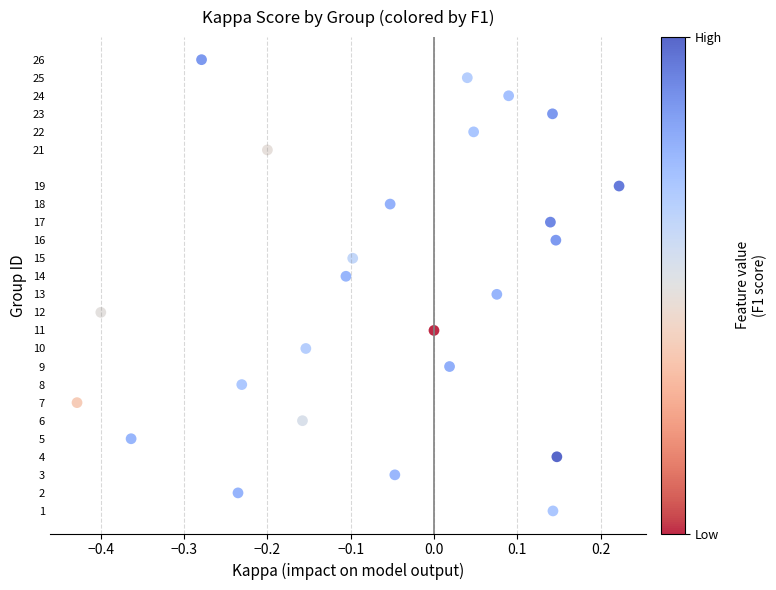

What is the range of Y values (max minus min)?

25